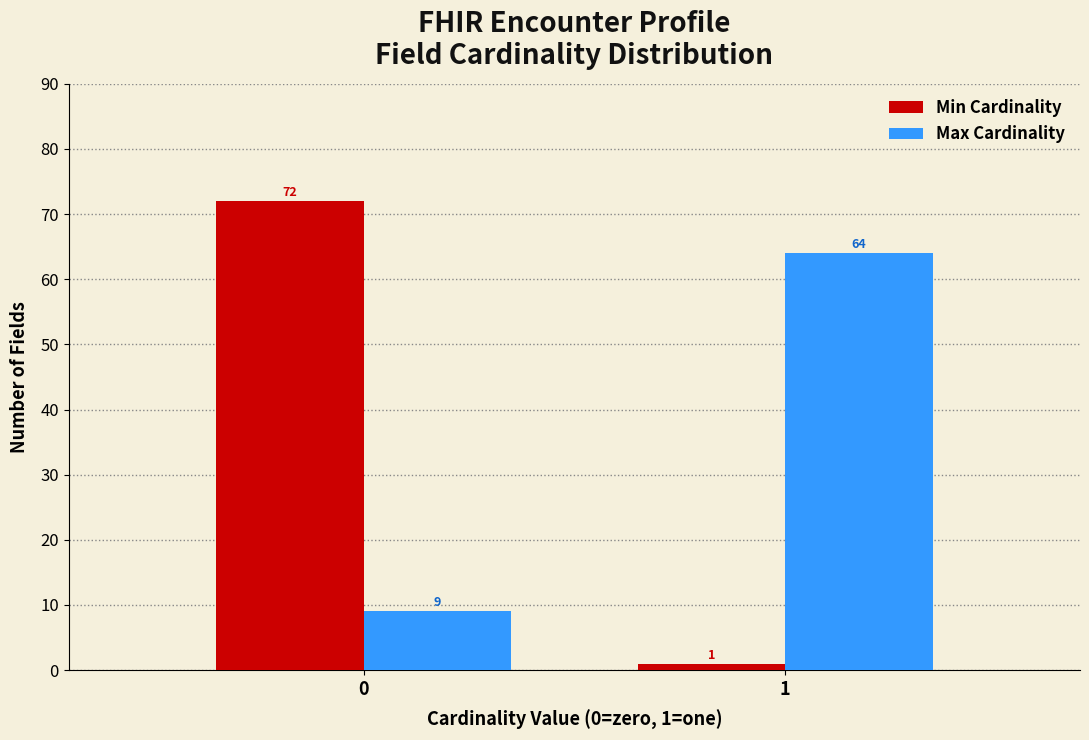

Reading right to left, list all the values displayed in this chart.

Min Cardinality: 1=1	0=72
Max Cardinality: 1=64	0=9